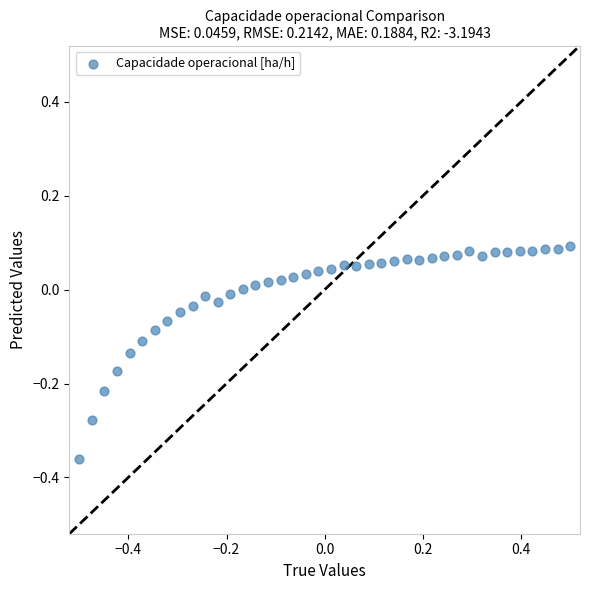

What is the range of Y values (max minus min)?

0.5